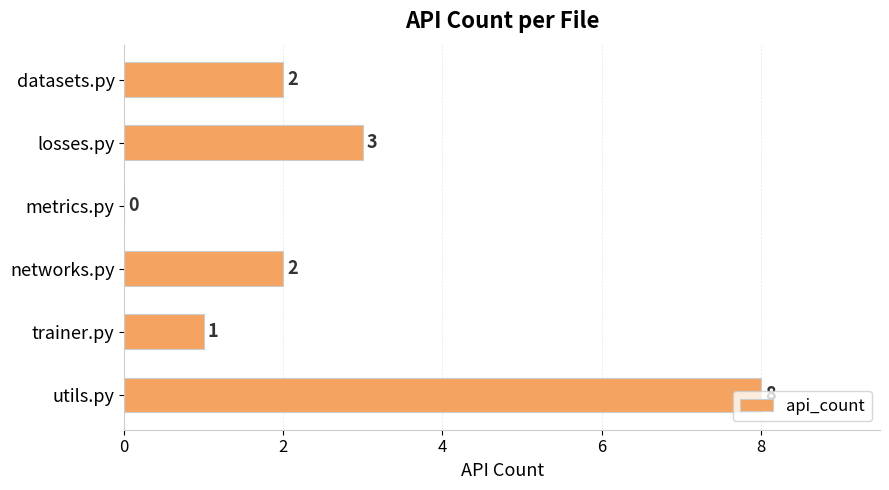

Count the number of data series in this chart.

1